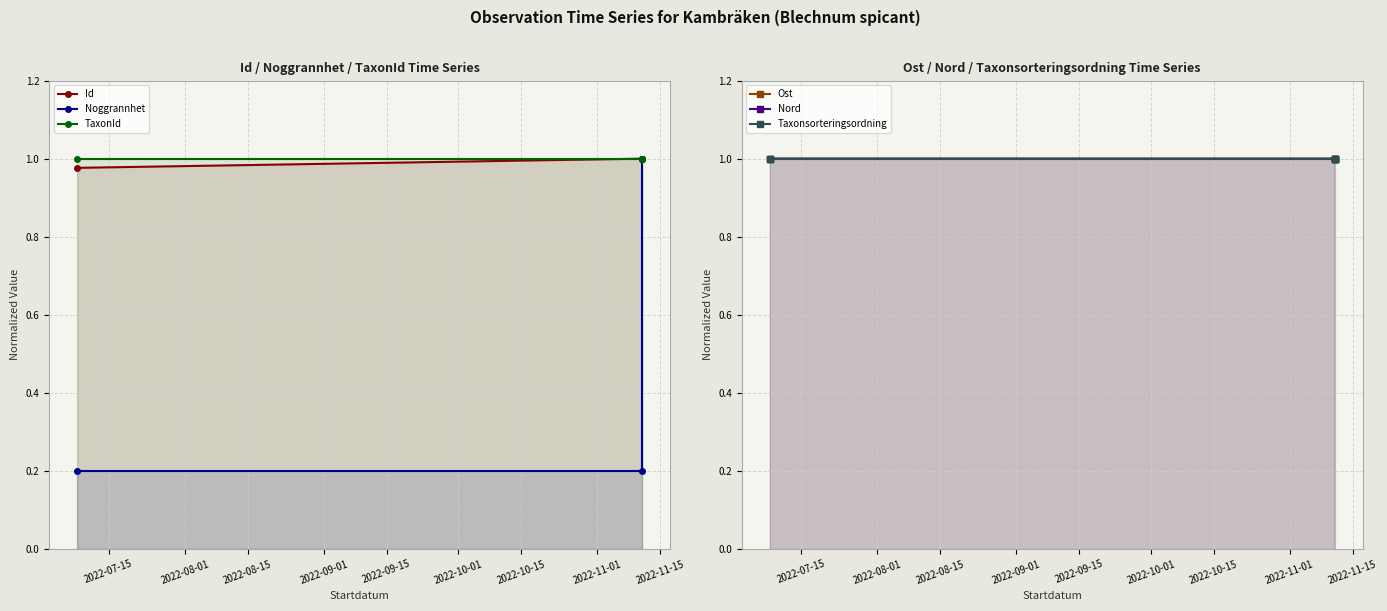

The value of Taxonsorteringsordning at 2022-08-01 is 1.0. True or false?

True